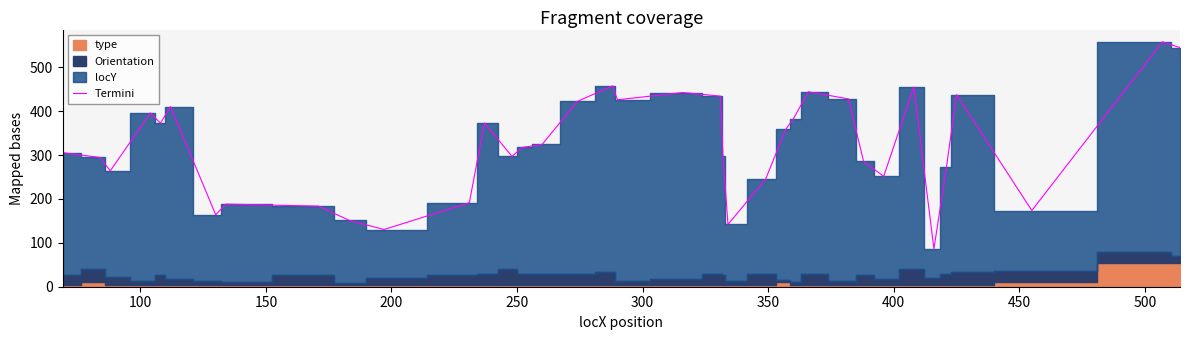

True or false: there are more than 0 points higher than both neighbors.

True